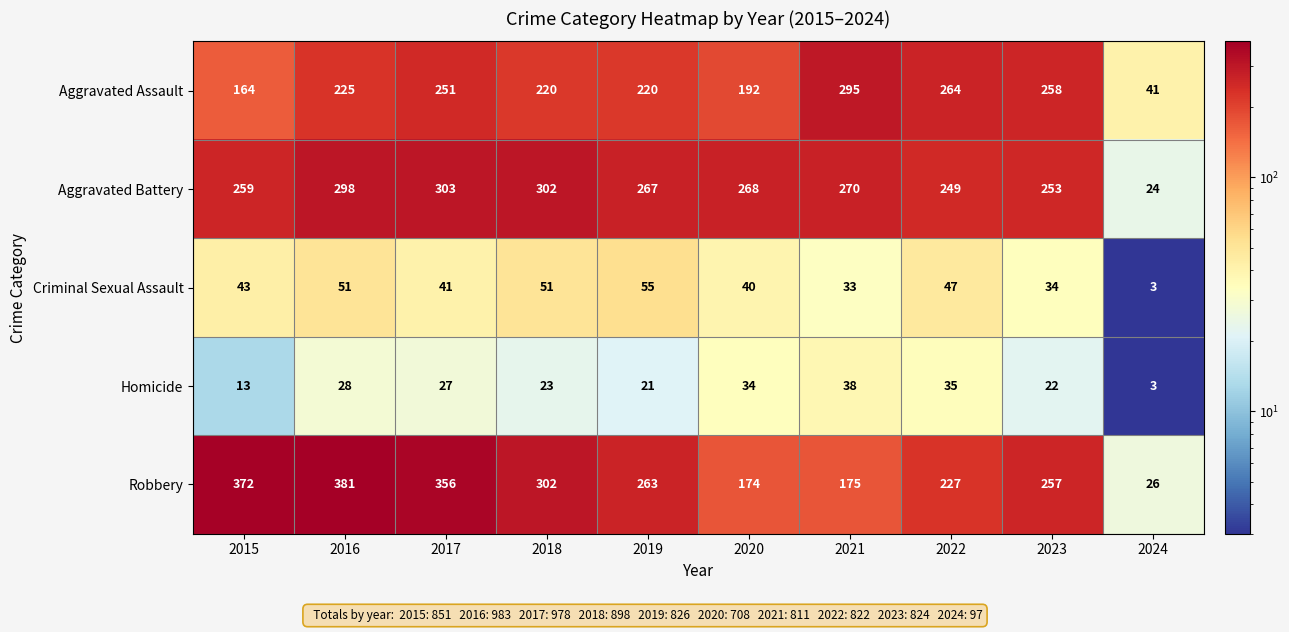

At how many categories does at least one series exceed 23?

10